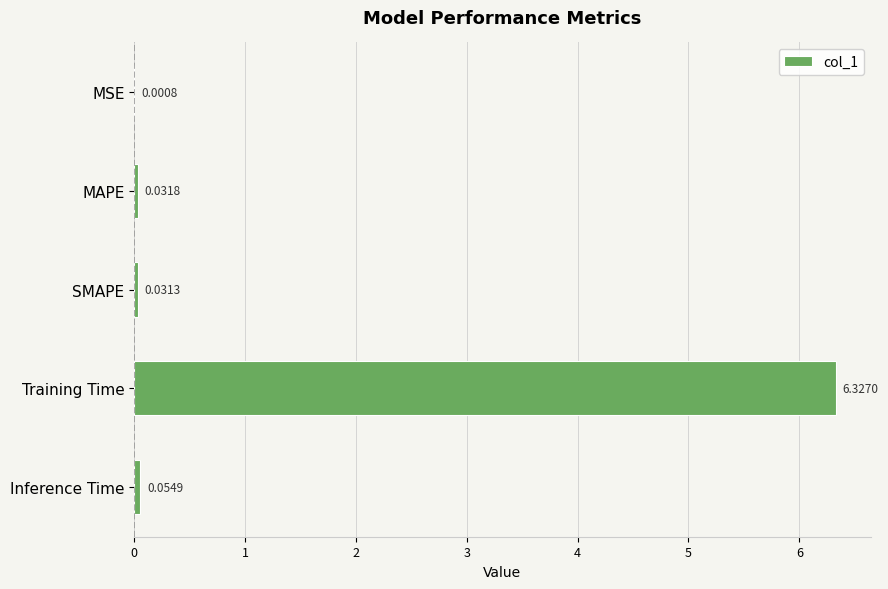

At which label is the value closest to 3?

Inference Time